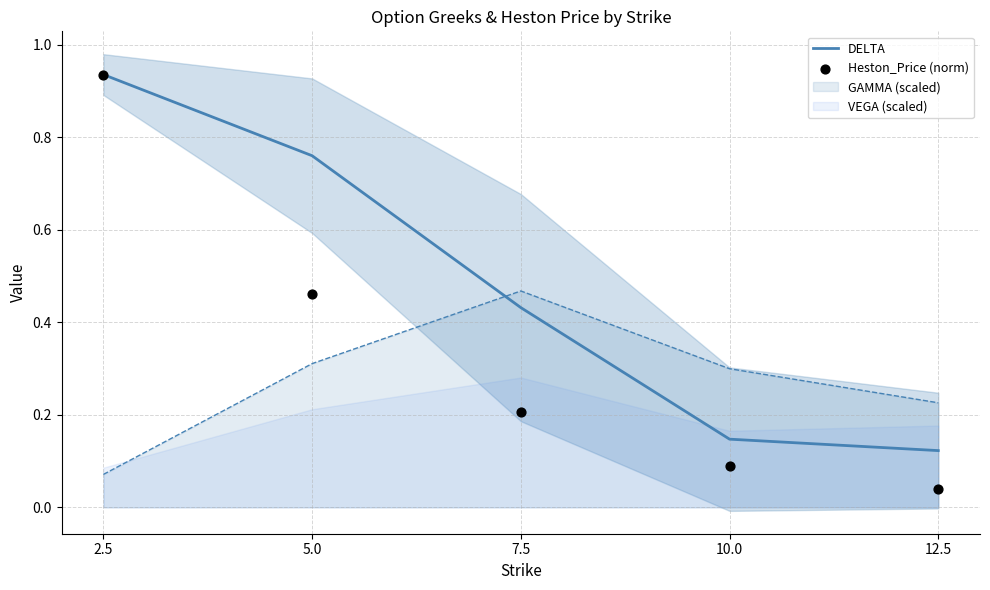

Which series has the largest Y range (max minus min)?

Heston_Price (norm)